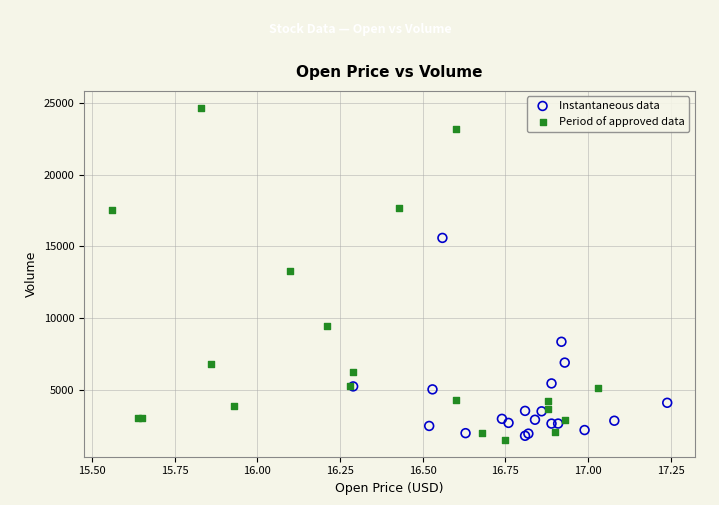

Which series contains the lowest Y value?

Period of approved data